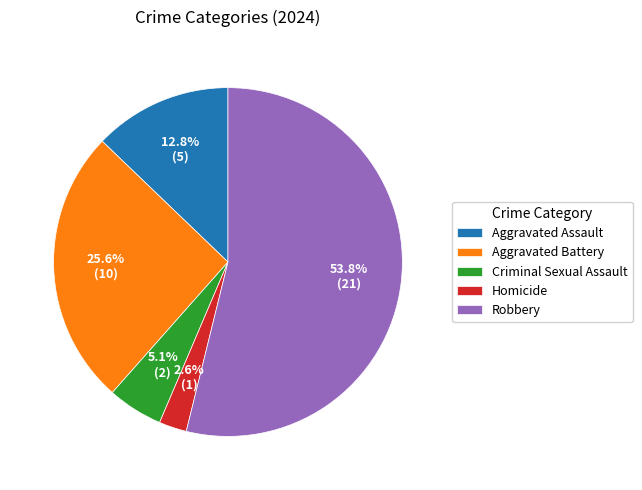

The Robbery slice represents 62% of the pie. True or false?

False